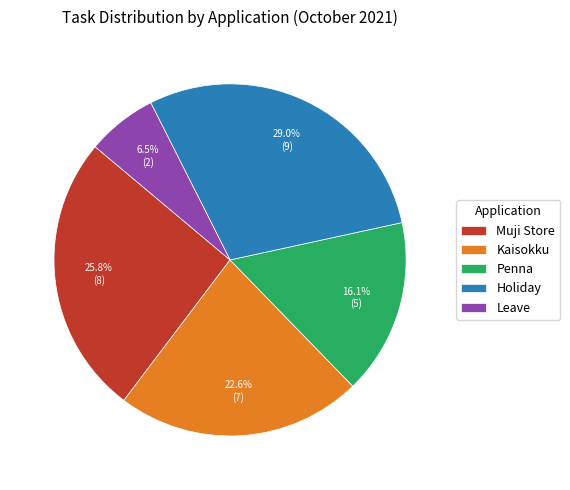

Count the number of slices in the pie.

5